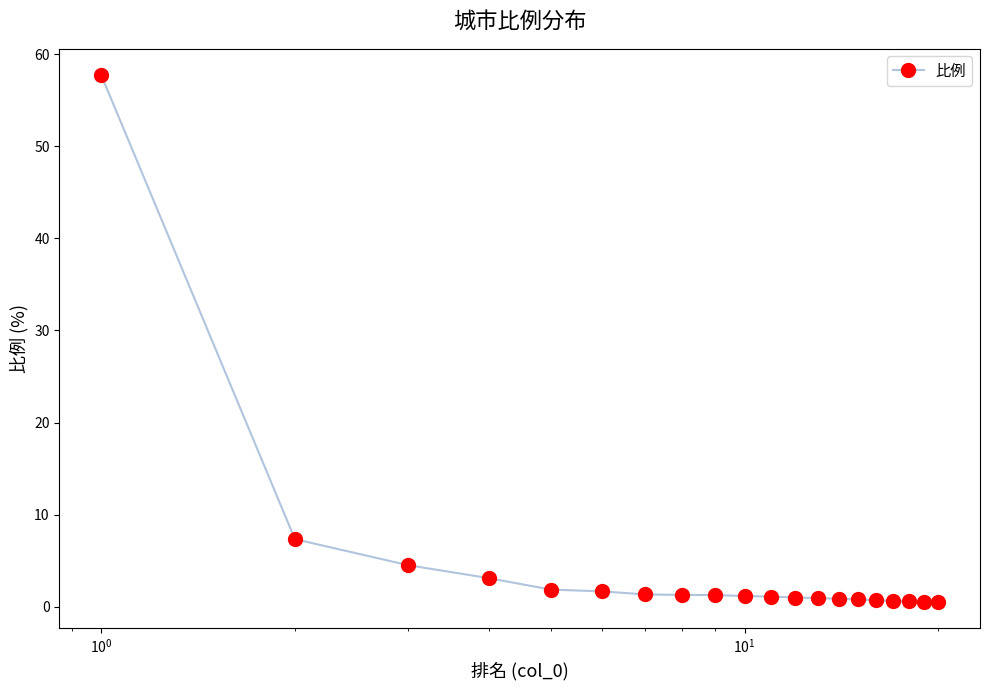

What is the sum of all values?

88.7